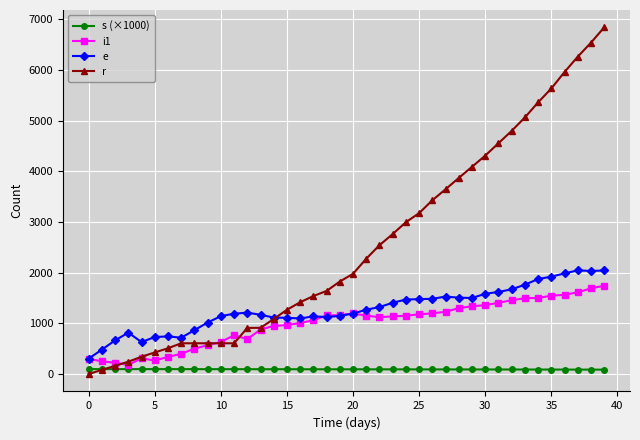

List the series in order of their peak value, highest first.

r, e, i1, s (×1000)